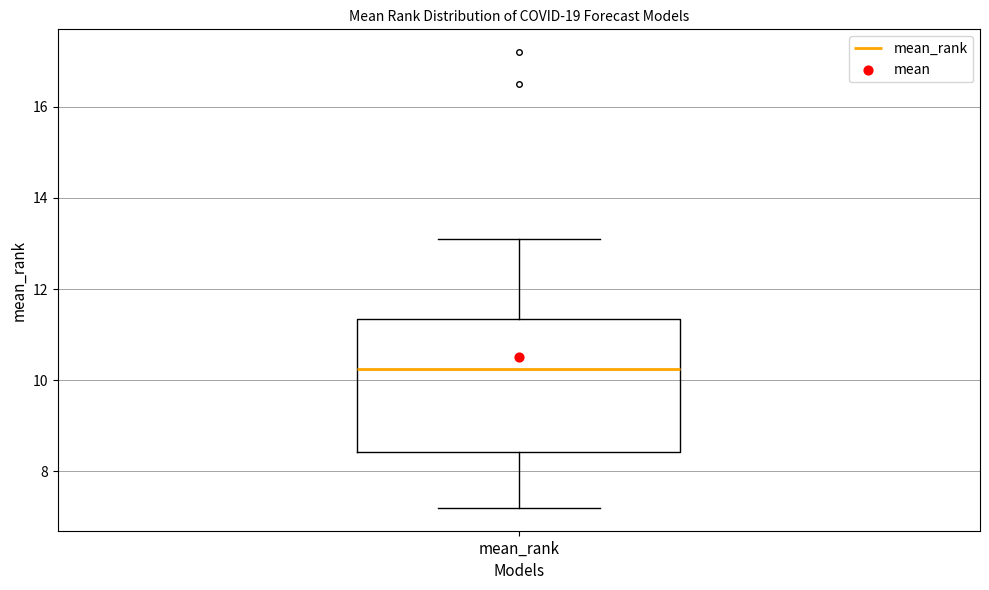

Where does the lower whisker of the box for mean_rank end on the y-axis? The values are not printed on the chart, so give them approximately, as read against the axis.

7.2